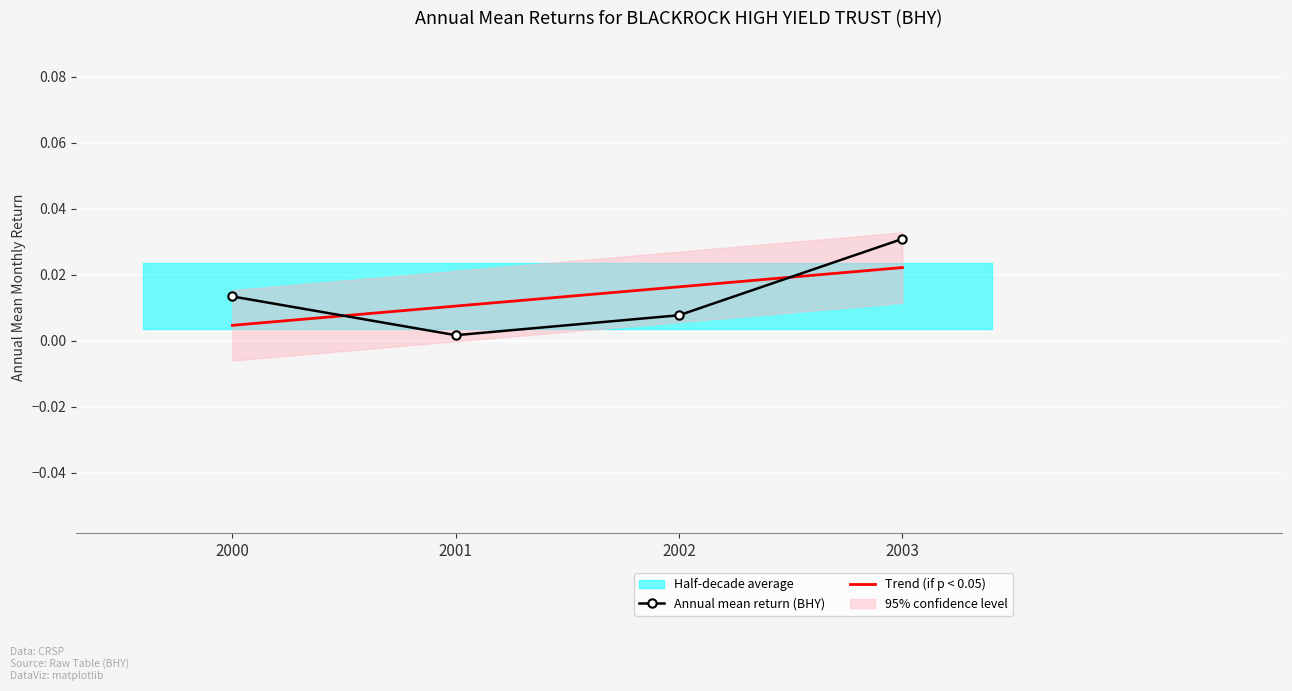

How many data points does each series have?

4